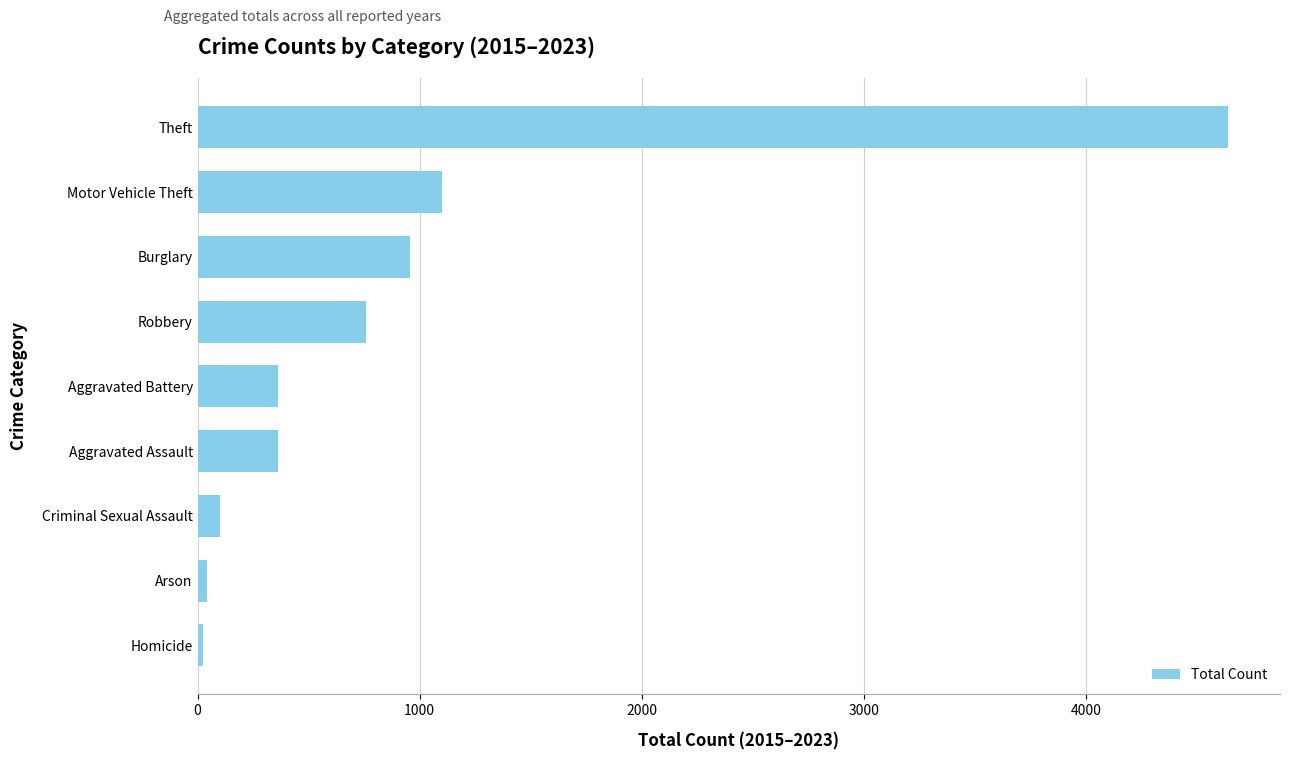

Is it true that the value at Criminal Sexual Assault is 101?

True